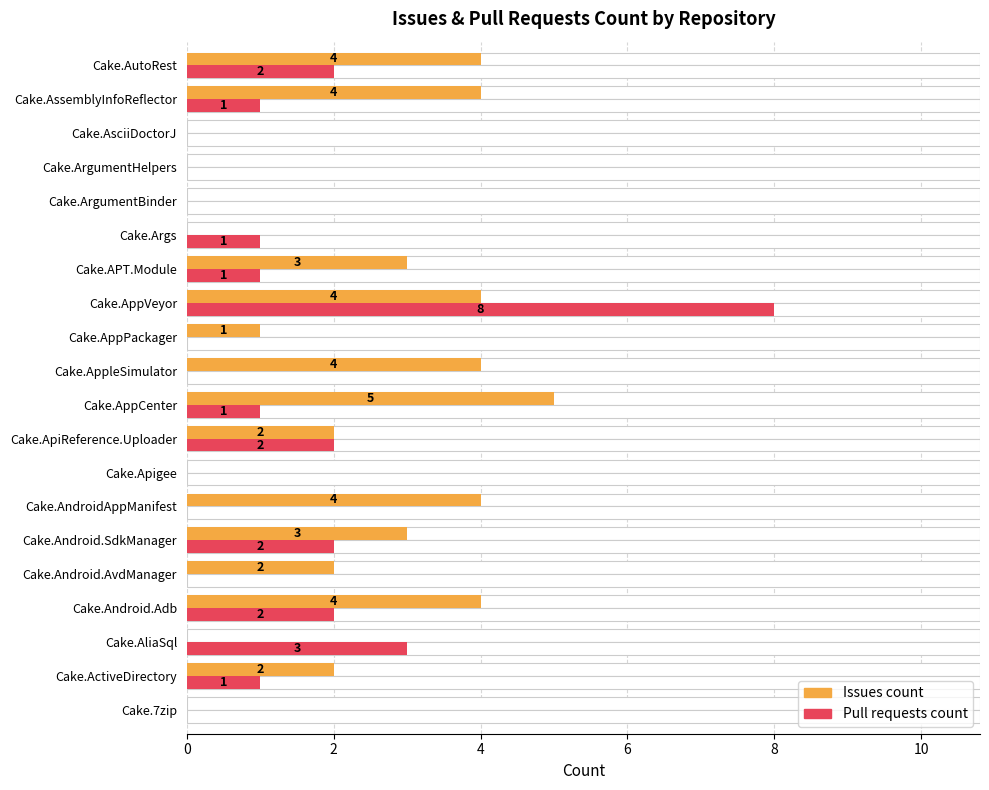

Reading left to right, extract all data points from this chart.

Issues count: 0	2	0	4	2	3	4	0	2	5	4	1	4	3	0	0	0	0	4	4
Pull requests count: 0	1	3	2	0	2	0	0	2	1	0	0	8	1	1	0	0	0	1	2